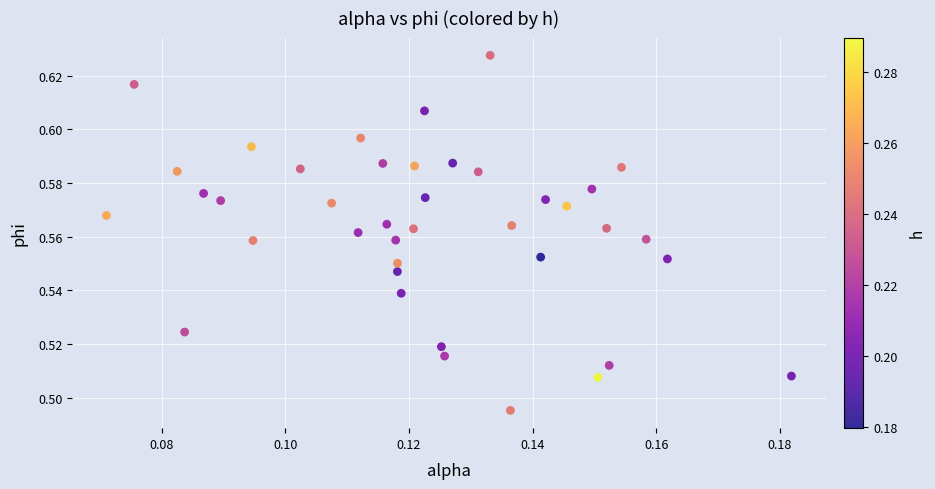

Count the number of points in this scatter plot.

40